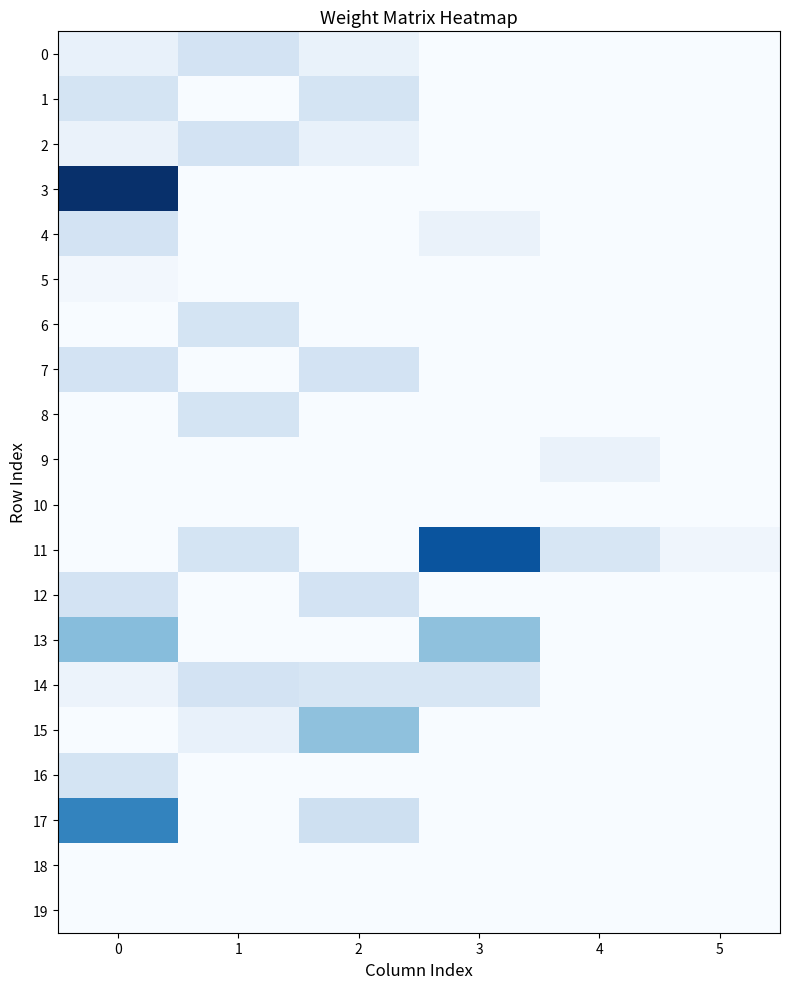

Reading left to right, extract all data points from this chart.

0: 0=0.3	1=0.8	2=0.3	3=0.0	4=0.0	5=0.0
1: 0=0.8	1=0.0	2=0.8	3=0.0	4=0.0	5=0.0
2: 0=0.3	1=0.8	2=0.3	3=0.0	4=0.0	5=0.0
3: 0=4.4	1=0.0	2=0.0	3=0.0	4=0.0	5=0.0
4: 0=0.8	1=0.0	2=0.0	3=0.3	4=0.0	5=0.0
5: 0=0.1	1=0.0	2=0.0	3=0.0	4=0.0	5=0.0
6: 0=0.0	1=0.8	2=0.0	3=0.0	4=0.0	5=0.0
7: 0=0.8	1=0.0	2=0.8	3=0.0	4=0.0	5=0.0
8: 0=0.0	1=0.8	2=0.0	3=0.0	4=0.0	5=0.0
9: 0=0.0	1=0.0	2=0.0	3=0.0	4=0.3	5=0.0
10: 0=0.0	1=0.0	2=0.0	3=0.0	4=0.0	5=0.0
11: 0=0.0	1=0.8	2=0.0	3=3.8	4=0.7	5=0.2
12: 0=0.8	1=0.0	2=0.8	3=0.0	4=0.0	5=0.0
13: 0=1.9	1=0.0	2=0.0	3=1.8	4=0.0	5=0.0
14: 0=0.3	1=0.8	2=0.7	3=0.7	4=0.0	5=0.0
15: 0=0.0	1=0.3	2=1.8	3=0.0	4=0.0	5=0.0
16: 0=0.8	1=0.0	2=0.0	3=0.0	4=0.0	5=0.0
17: 0=3.0	1=0.0	2=0.9	3=0.0	4=0.0	5=0.0
18: 0=0.0	1=0.0	2=0.0	3=0.0	4=0.0	5=0.0
19: 0=0.0	1=0.0	2=0.0	3=0.0	4=0.0	5=0.0